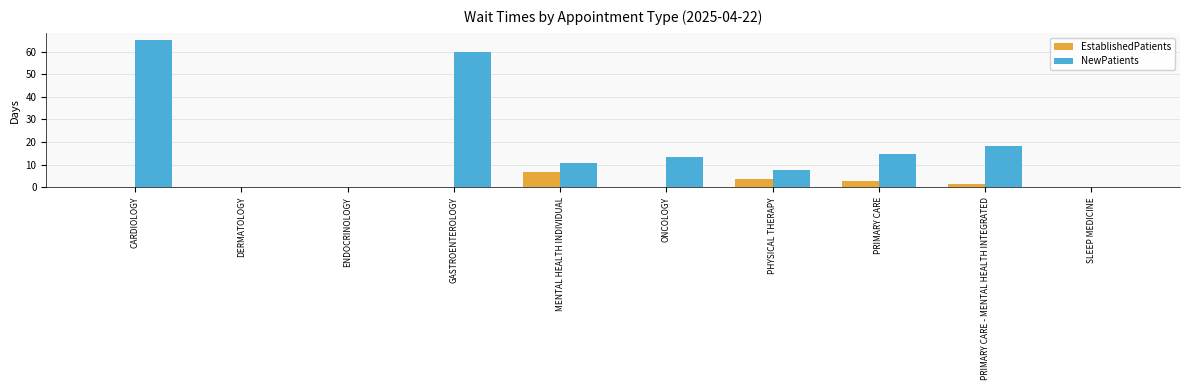

At which category is the sum across all series the highest?

CARDIOLOGY